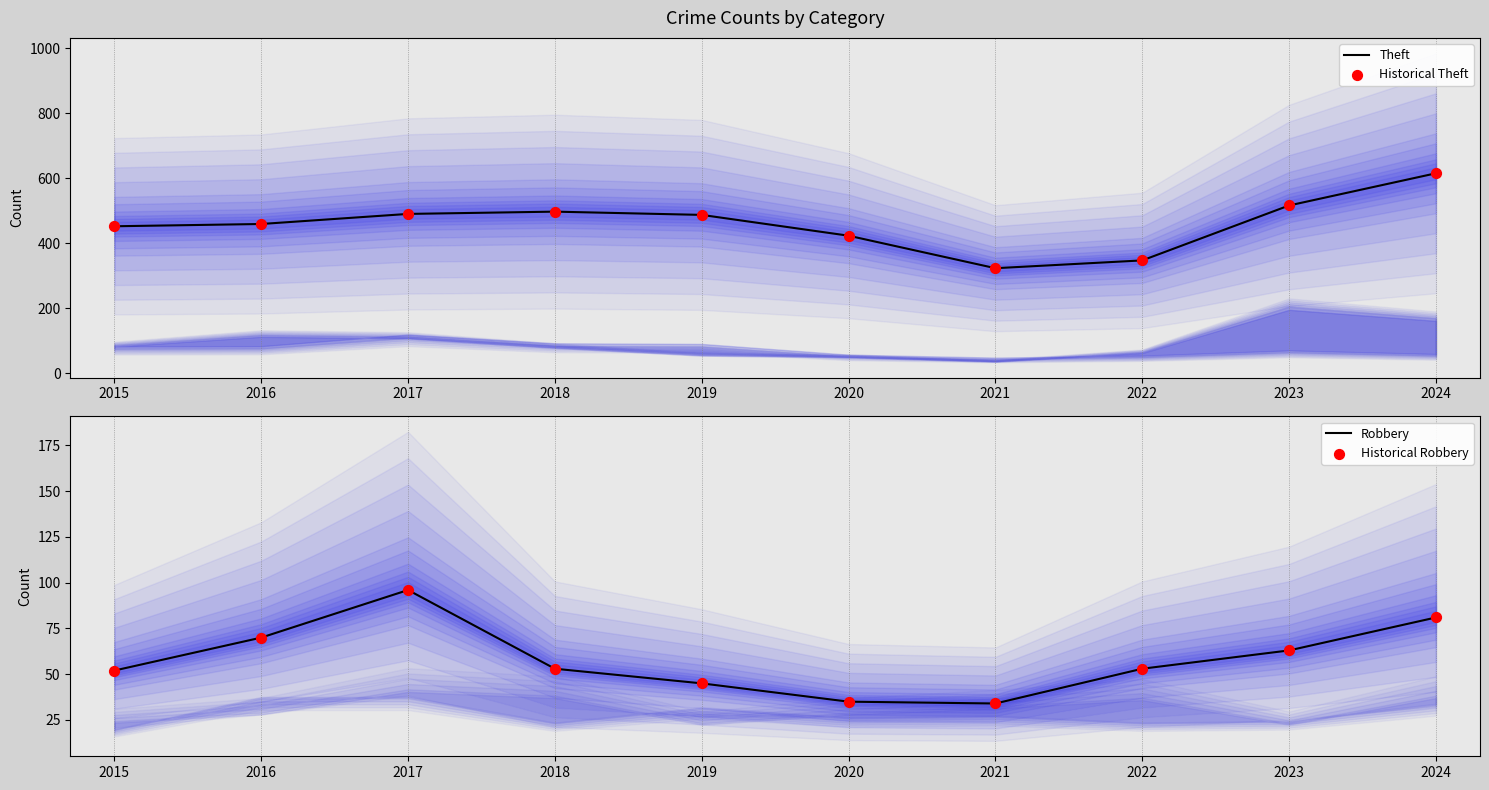

At how many categories does at least one series exceed 181?

10